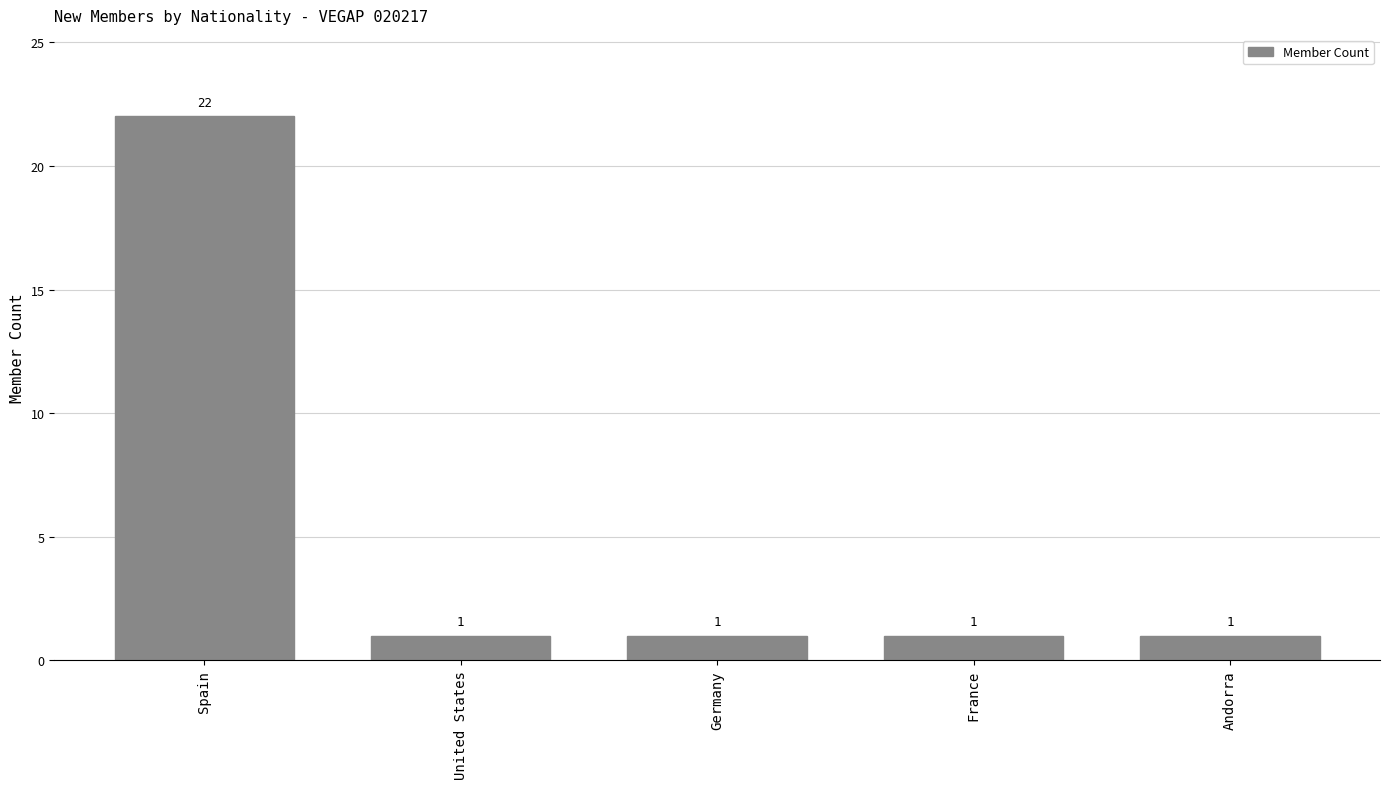

What is the sum of the values at United States and France?

2